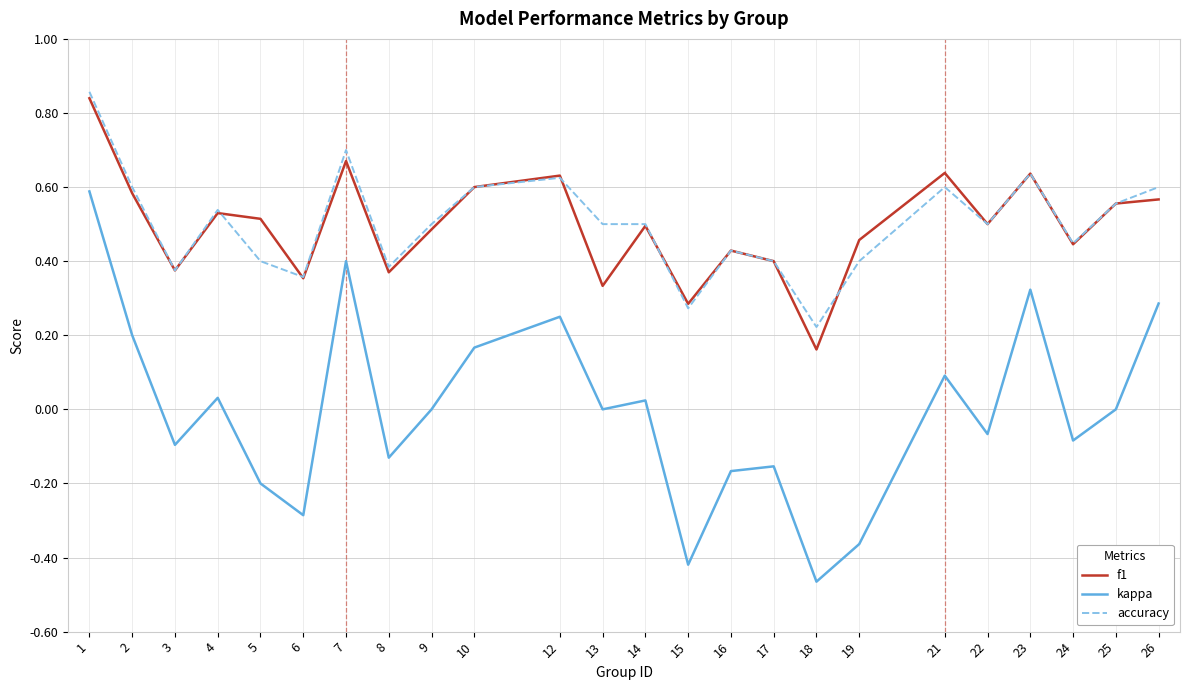

True or false: kappa has a value of 0.1 at 21.

True